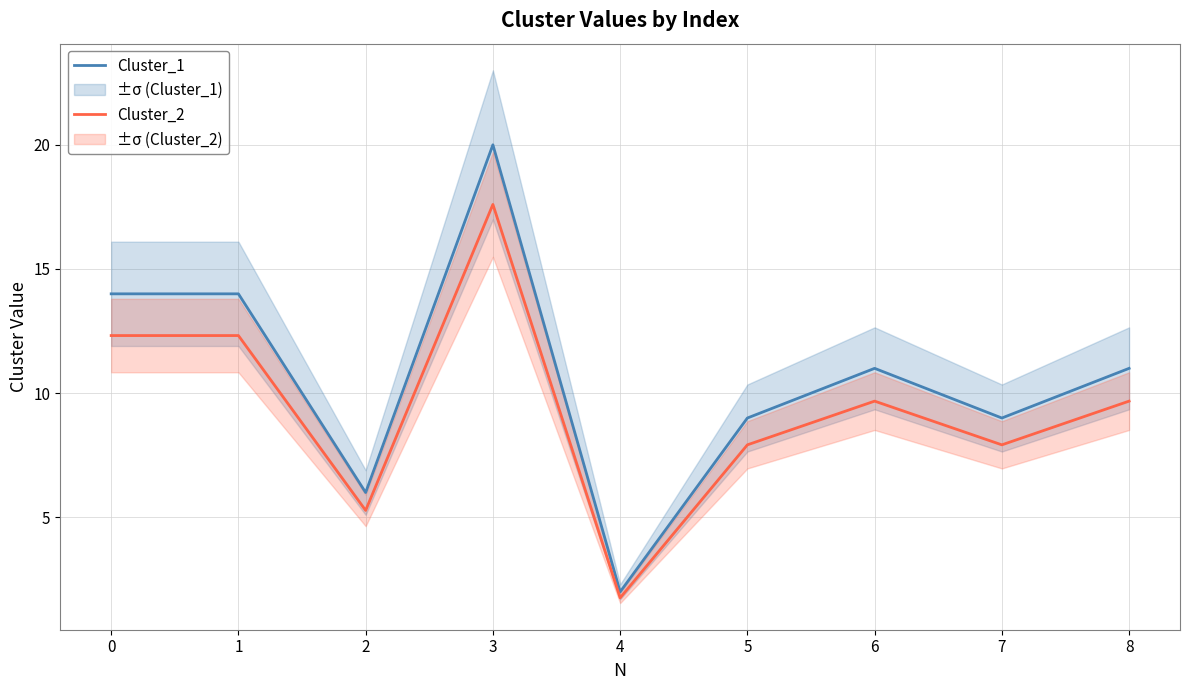

Reading left to right, what are all the values shown in this chart?

Cluster_1: 14.0	14.0	6.0	20.0	2.0	9.0	11.0	9.0	11.0
Cluster_2: 12.3	12.3	5.3	17.6	1.8	7.9	9.7	7.9	9.7